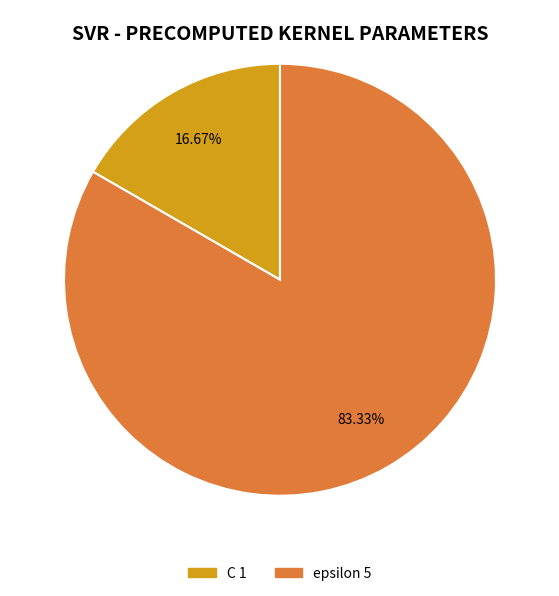

What is the ratio of the value at epsilon to the value at C?

5.0